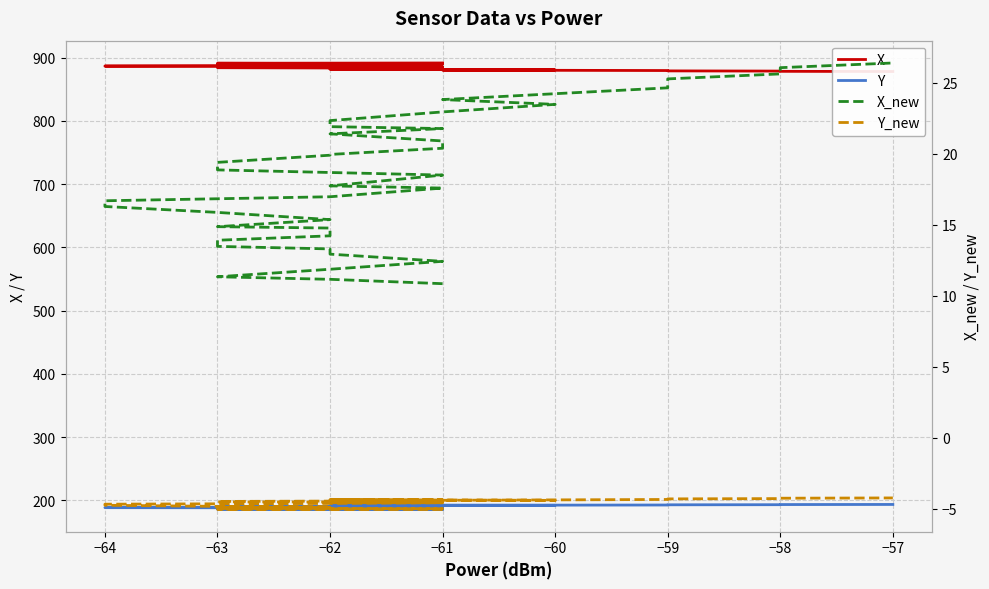

True or false: X_new and X cross at least once.

False